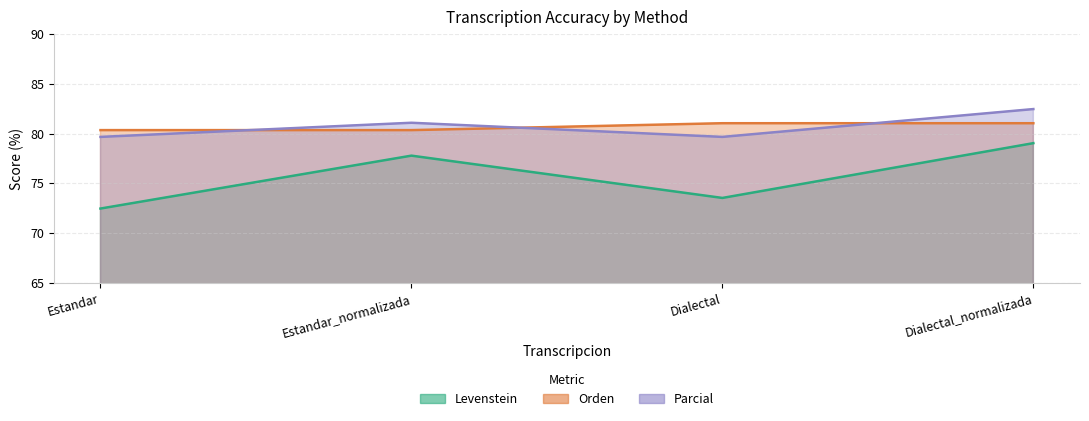

Count the Parcial values in the range 79 to 82.

3